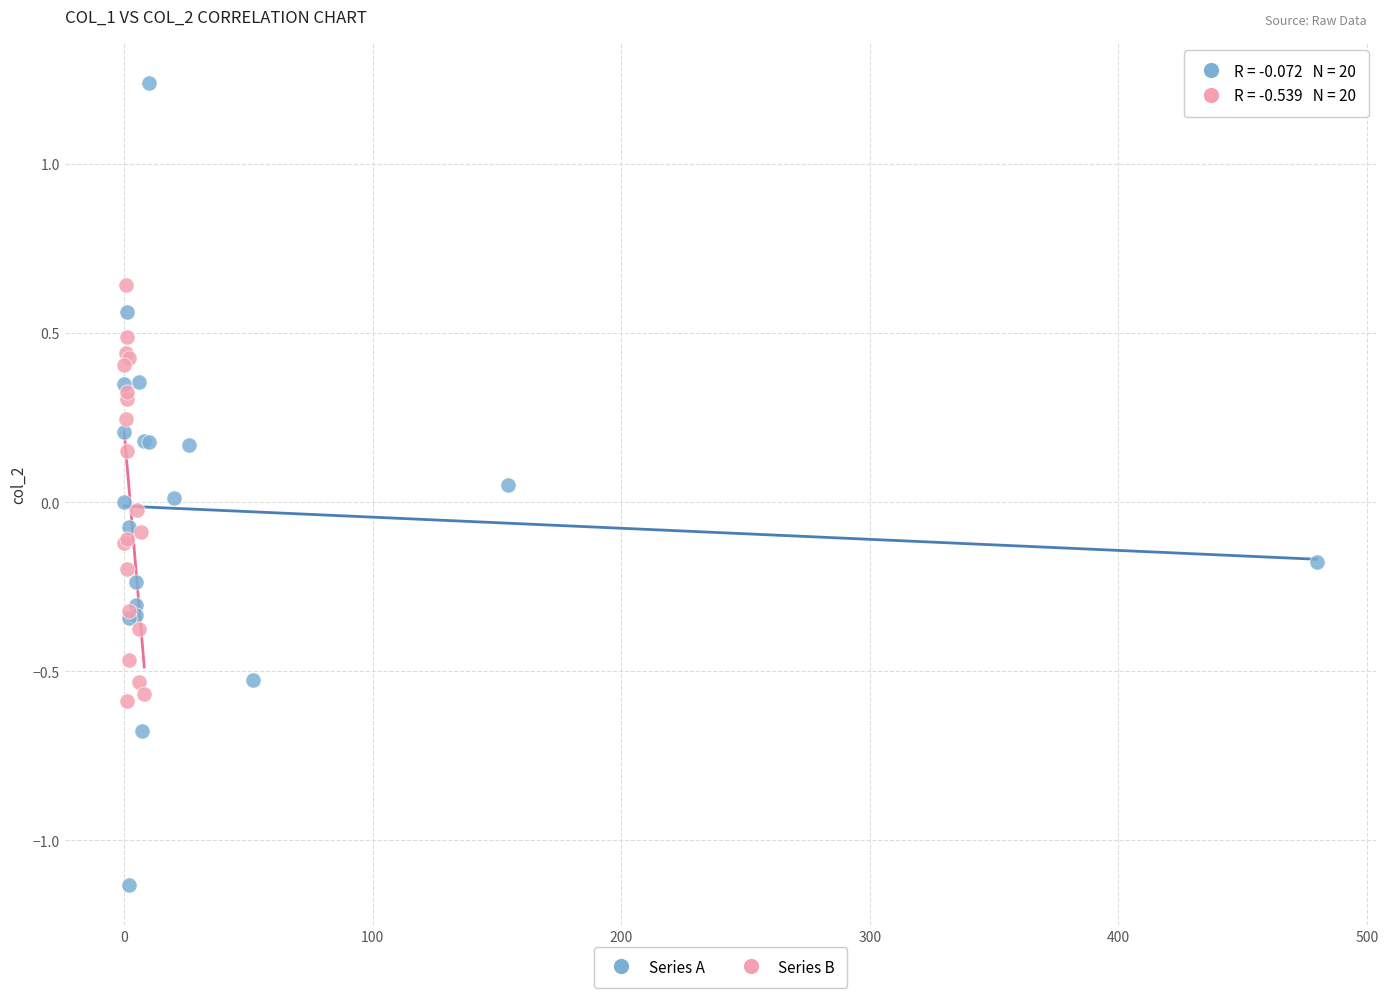

Which series contains the lowest Y value?

Series A